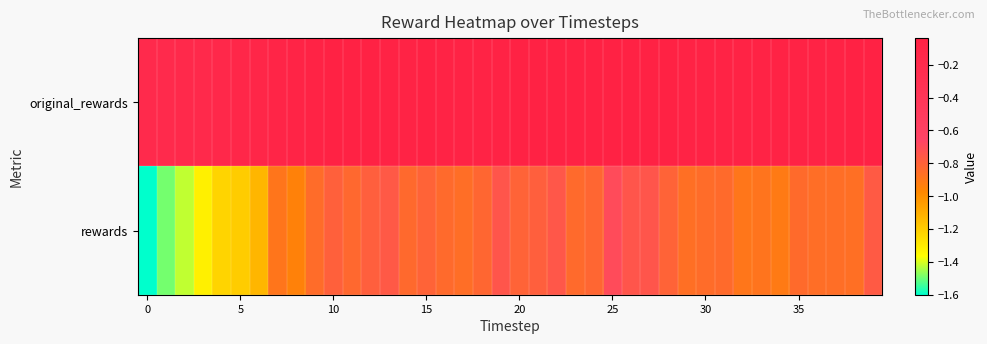

List the series in order of their peak value, lowest first.

rewards, original_rewards